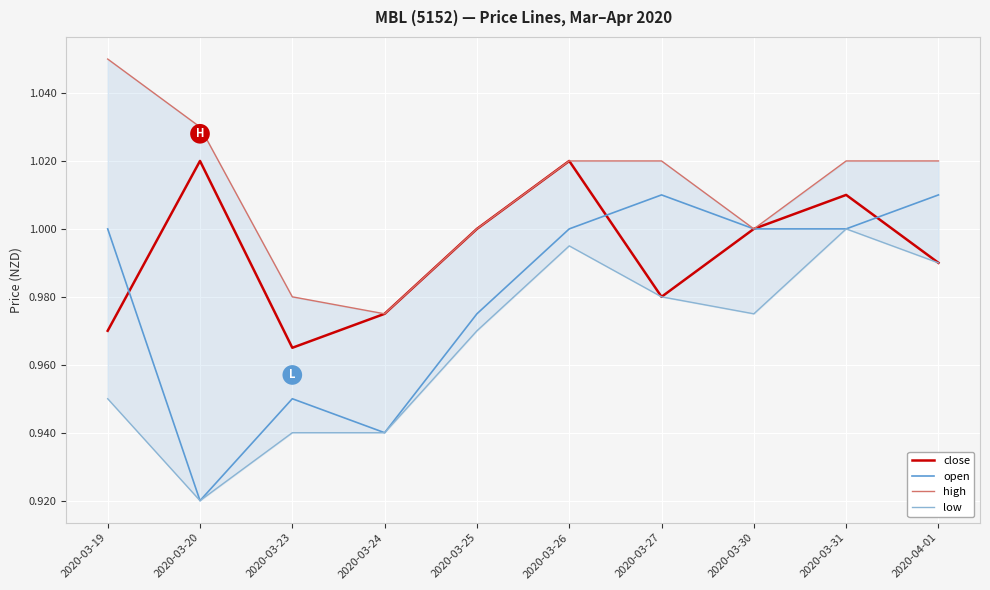

List the series in order of their overall mean, lowest first.

low, open, close, high